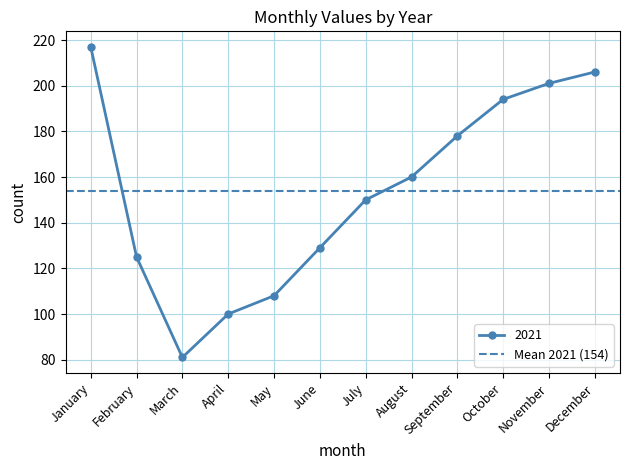

True or false: 2019 has a value of 11 at January.

False